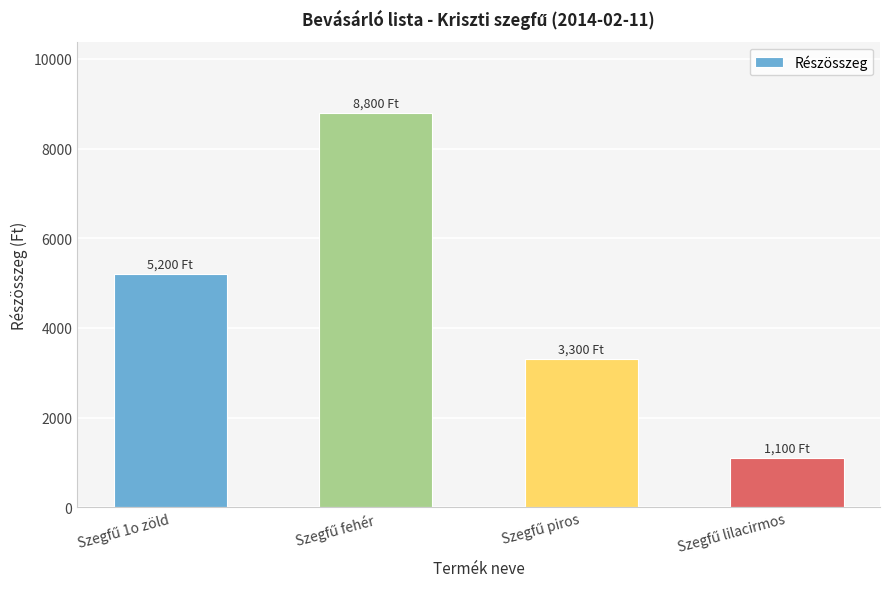

What is the sum of all values?

18400